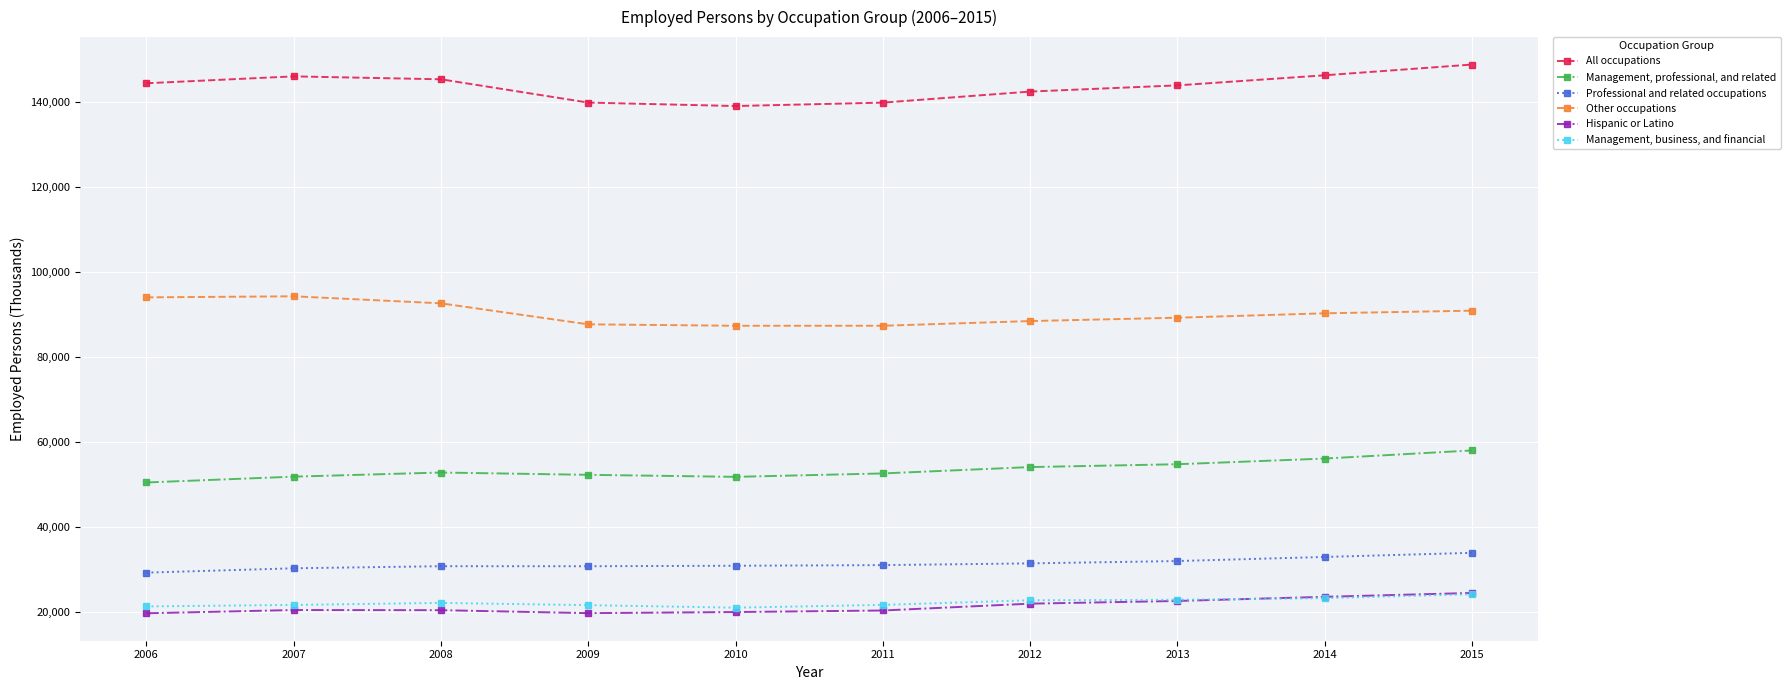

How many lines are shown in the chart?

6